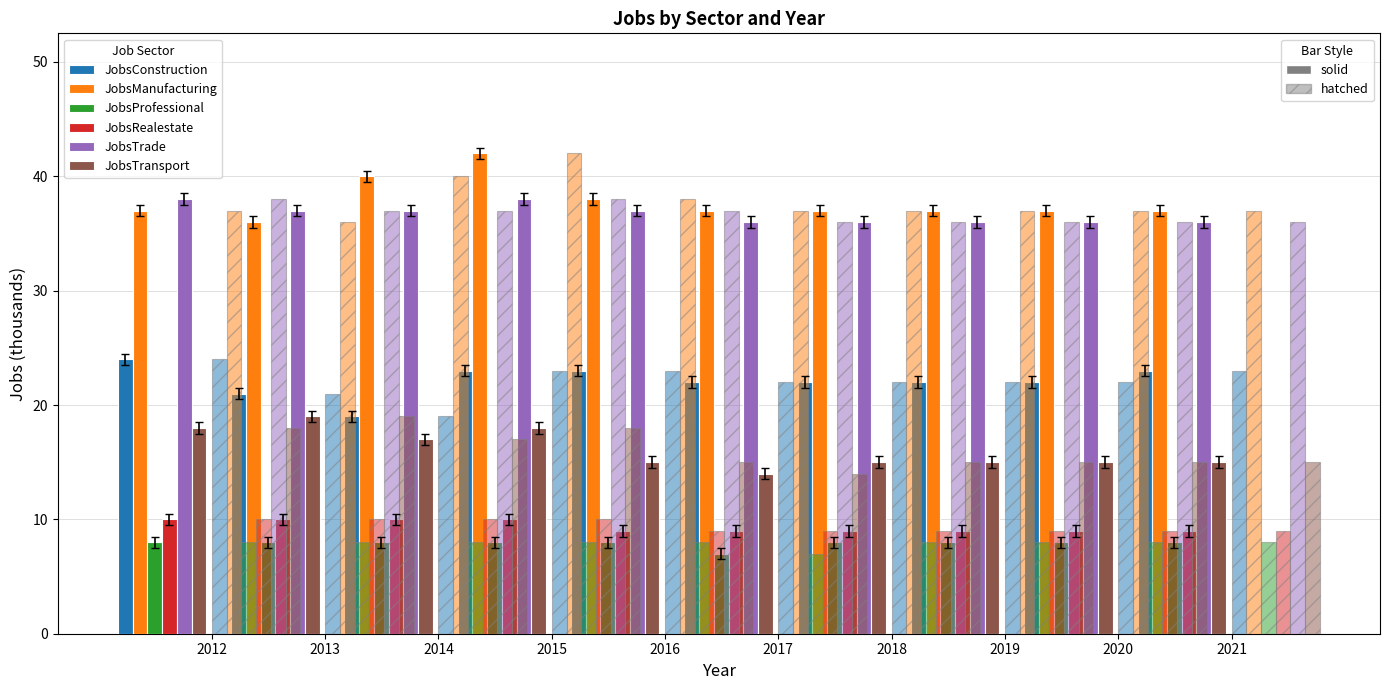

Rank the categories by JobsProfessional value from lowest to highest.

2017, 2012, 2013, 2014, 2015, 2016, 2018, 2019, 2020, 2021